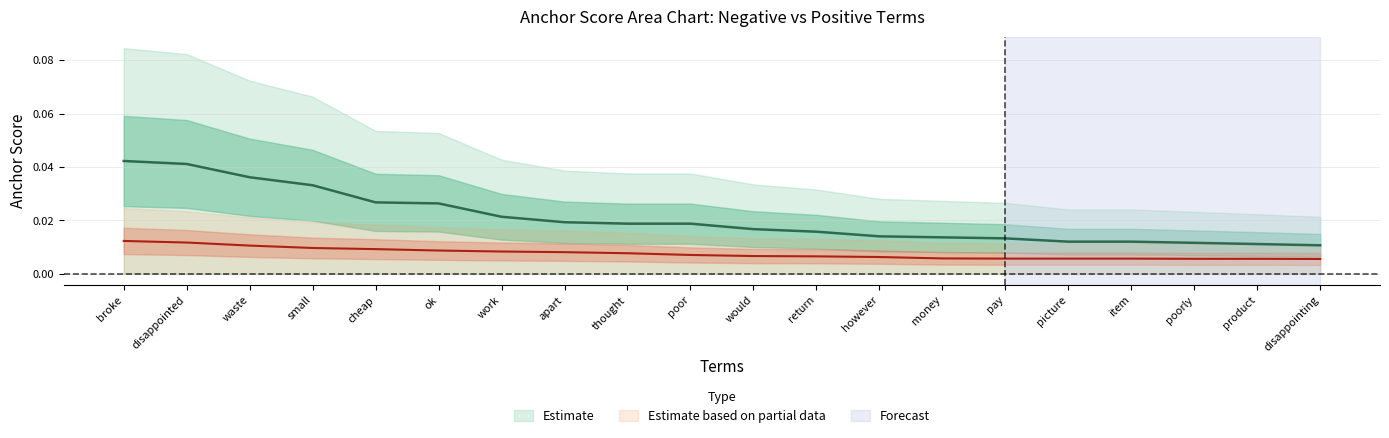

Which series has the widest spread of values?

positive anchor score